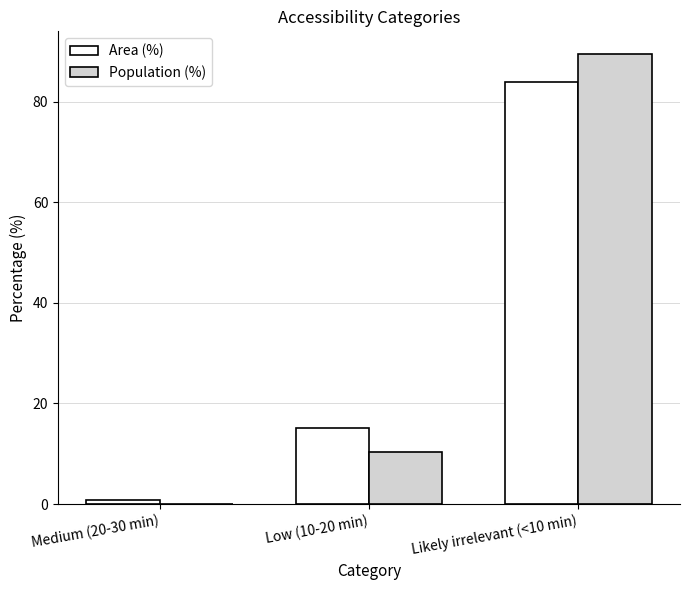

What are all the series names shown in the legend?

Area (%), Population (%)